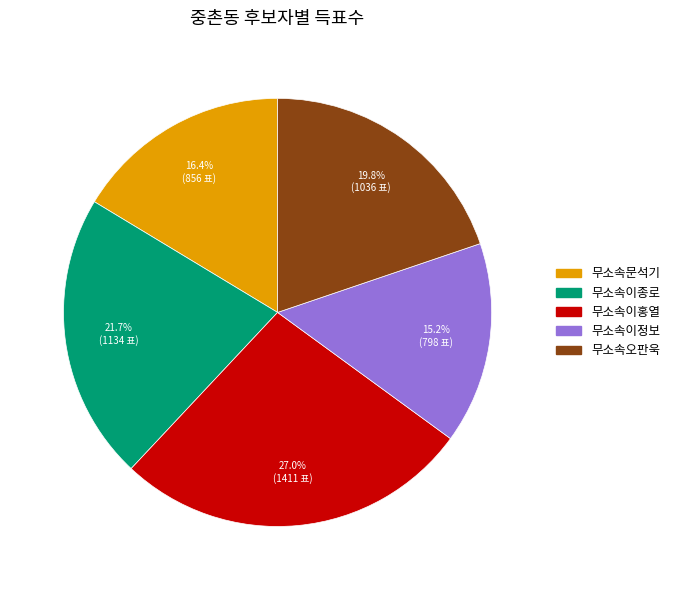

Rank the categories by value from highest to lowest.

무소속이홍열, 무소속이종로, 무소속오판욱, 무소속문석기, 무소속이정보